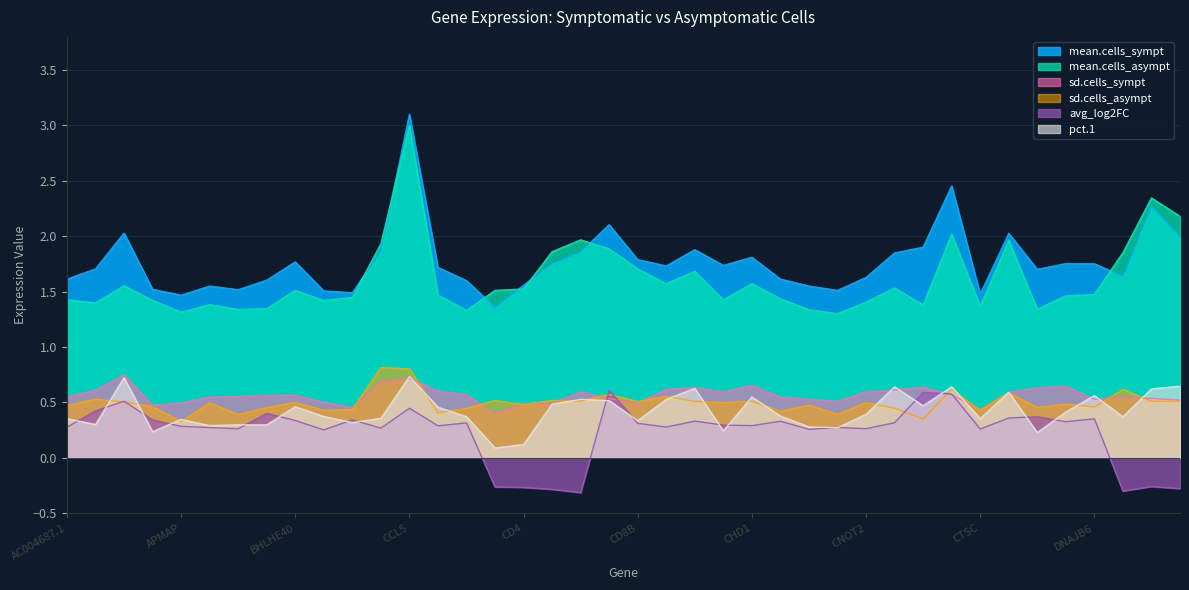

Which has a higher value, CDK13 or CD27?

CDK13